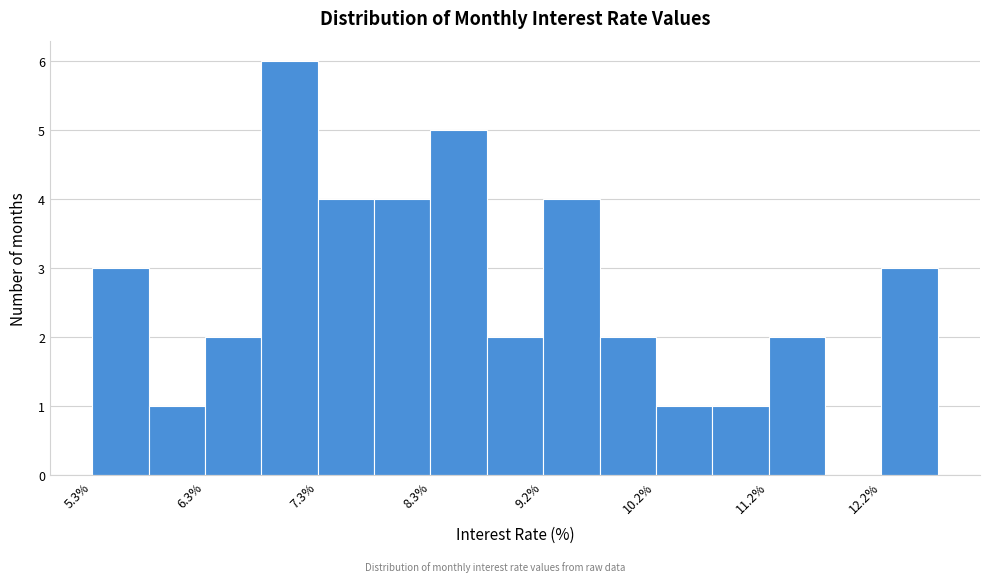

Which range on the x-axis has the tallest bar?

6.8 to 7.3